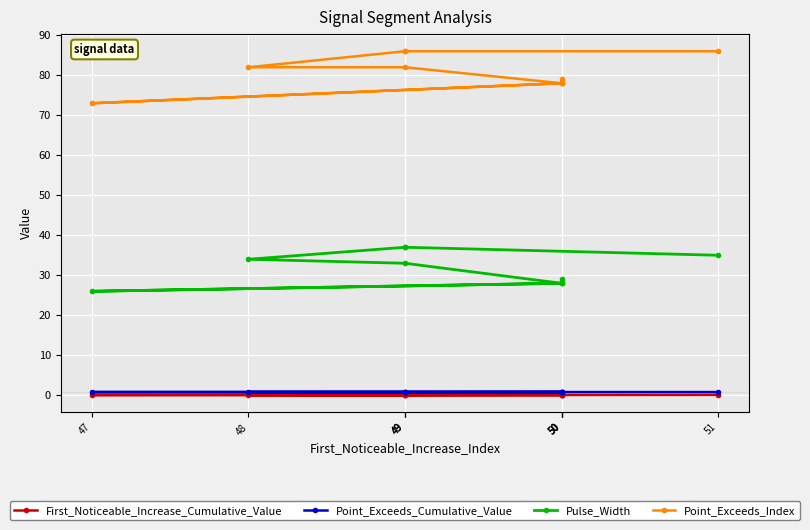

Reading left to right, extract all data points from this chart.

First_Noticeable_Increase_Cumulative_Value: 0.1	0.1	0.0	0.1	0.0	0.1	0.1	0.1	0.1	0.1
Point_Exceeds_Cumulative_Value: 0.8	0.8	0.8	0.8	0.8	0.8	0.8	0.8	0.8	0.8
Pulse_Width: 35.0	37.0	37.0	34.0	33.0	28.0	29.0	28.0	26.0	28.0
Point_Exceeds_Index: 86.0	86.0	86.0	82.0	82.0	78.0	79.0	78.0	73.0	78.0